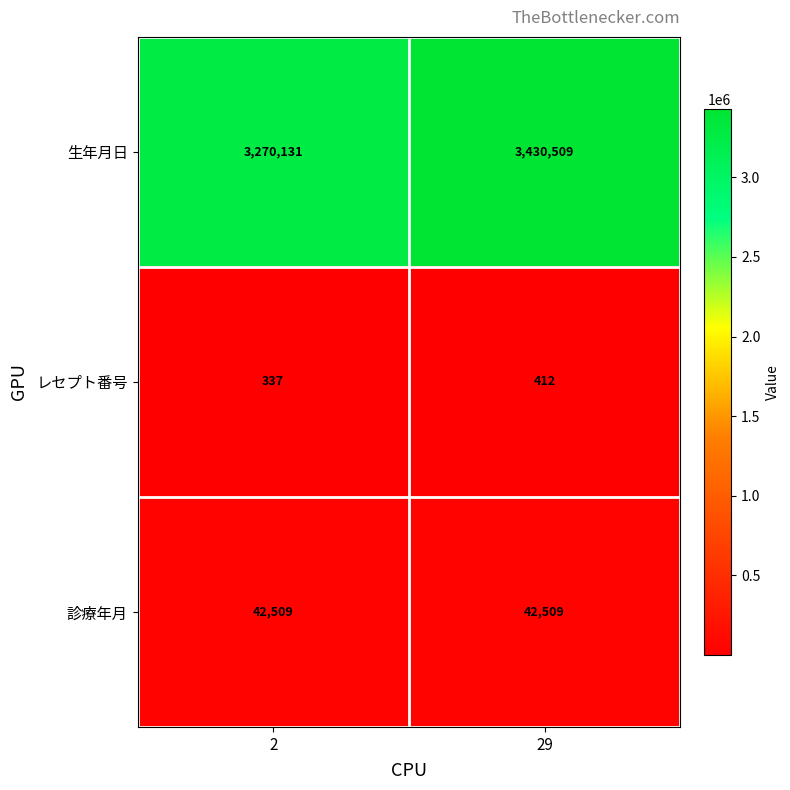

Rank the series by their maximum value, from highest to lowest.

生年月日, 診療年月, レセプト番号